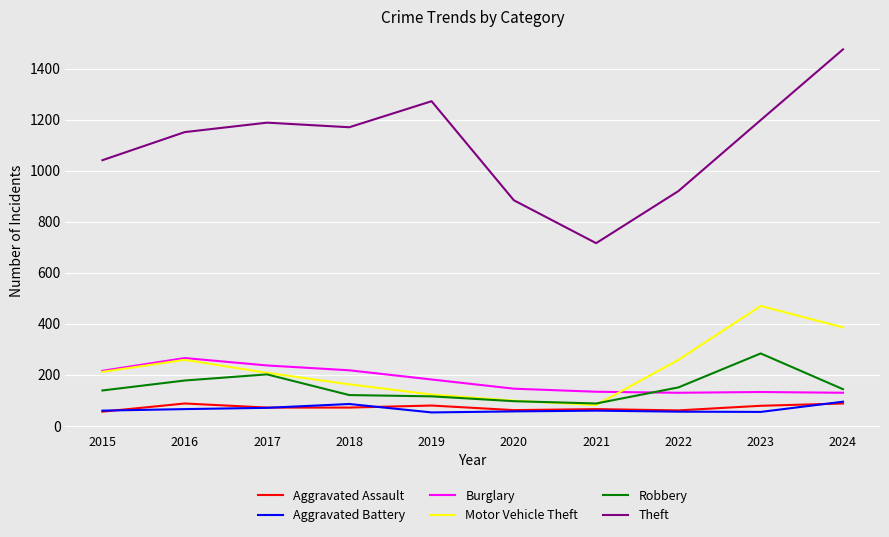

True or false: Burglary and Robbery intersect in this chart.

True